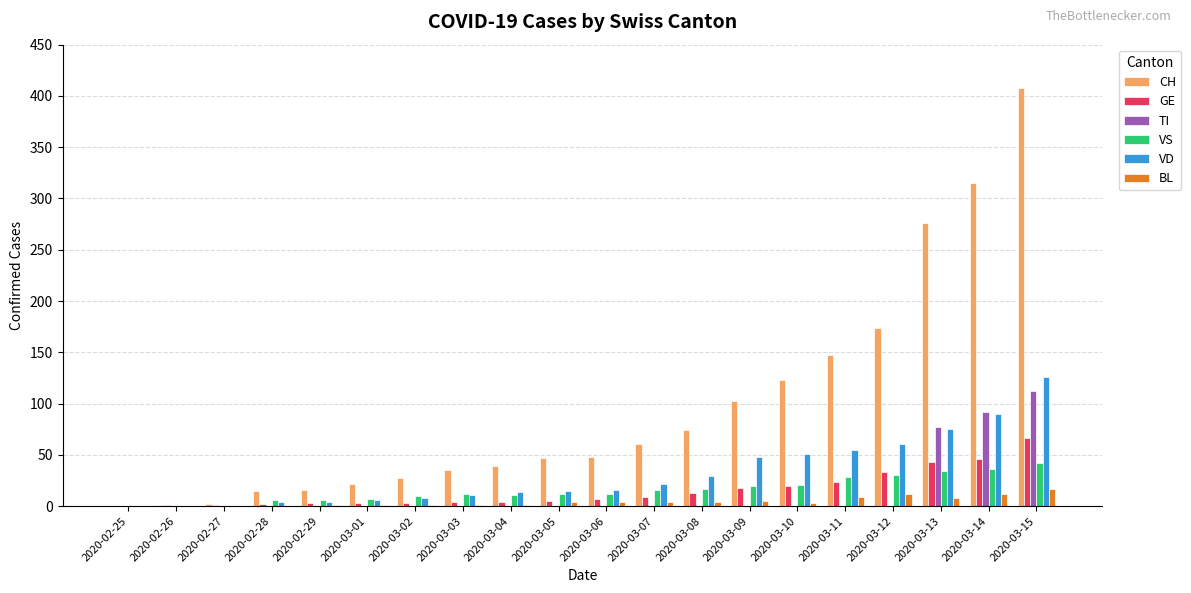

How many categories are shown in the chart?

20